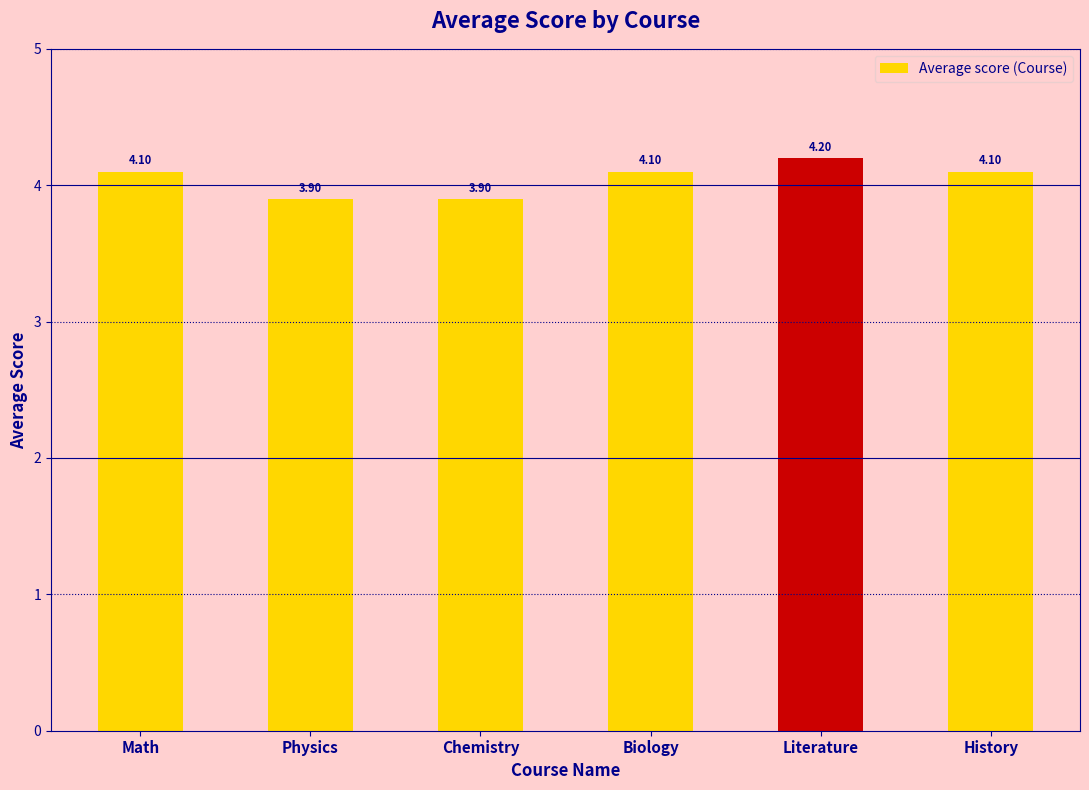

Reading right to left, list all the values displayed in this chart.

4.1	4.2	4.1	3.9	3.9	4.1